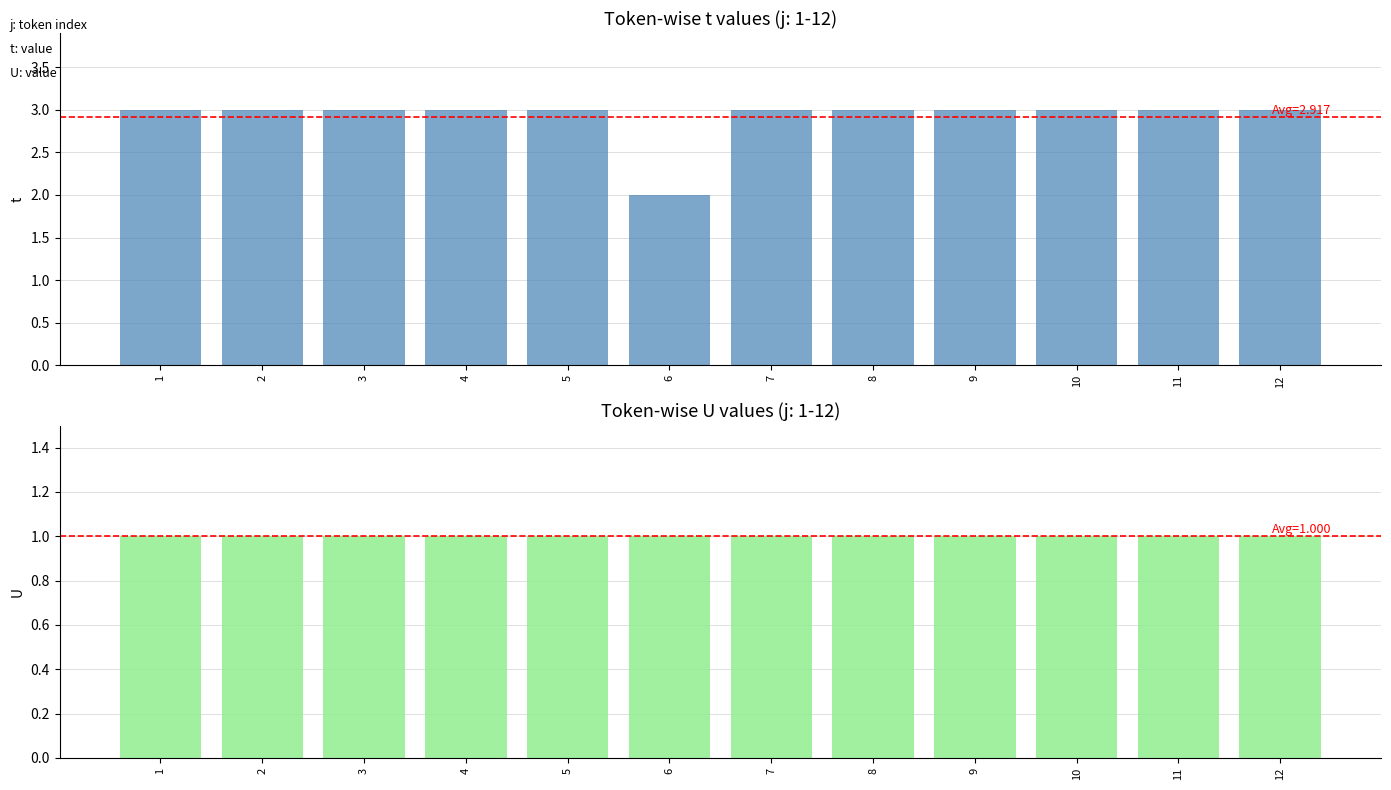

At 8, list the series in order from largest to smallest.

t, U